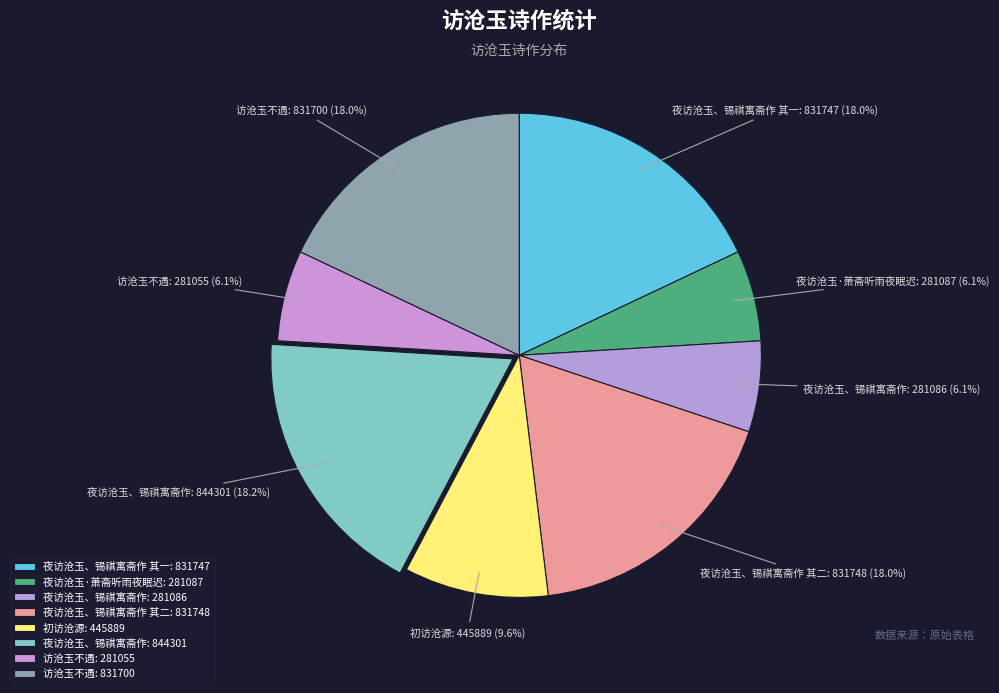

How many segments does this pie chart have?

8